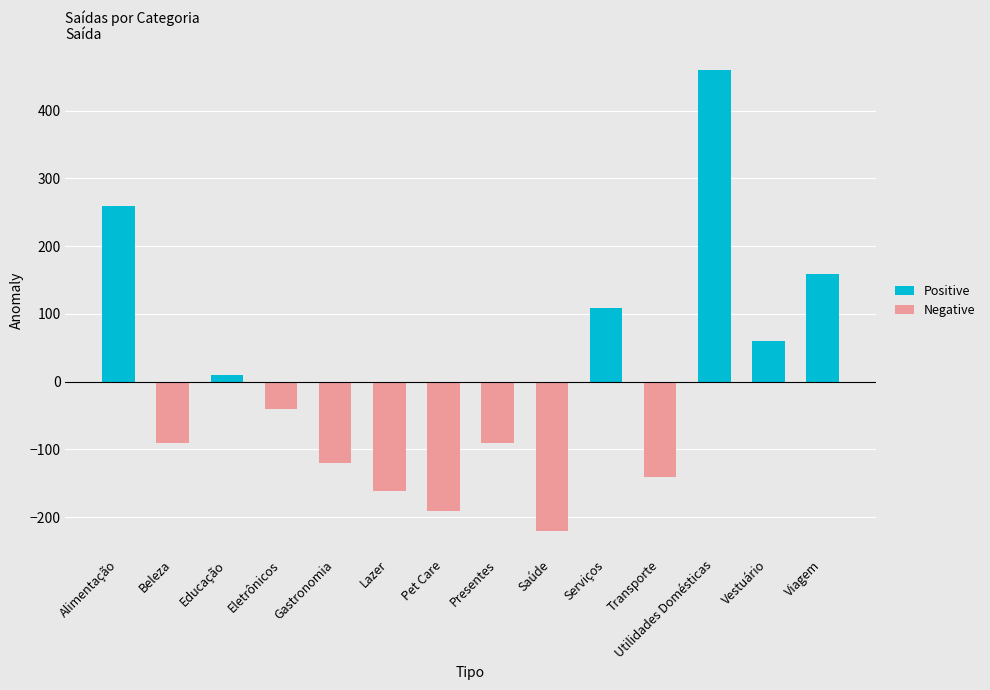

List the series in order of their peak value, highest first.

Positive, Negative